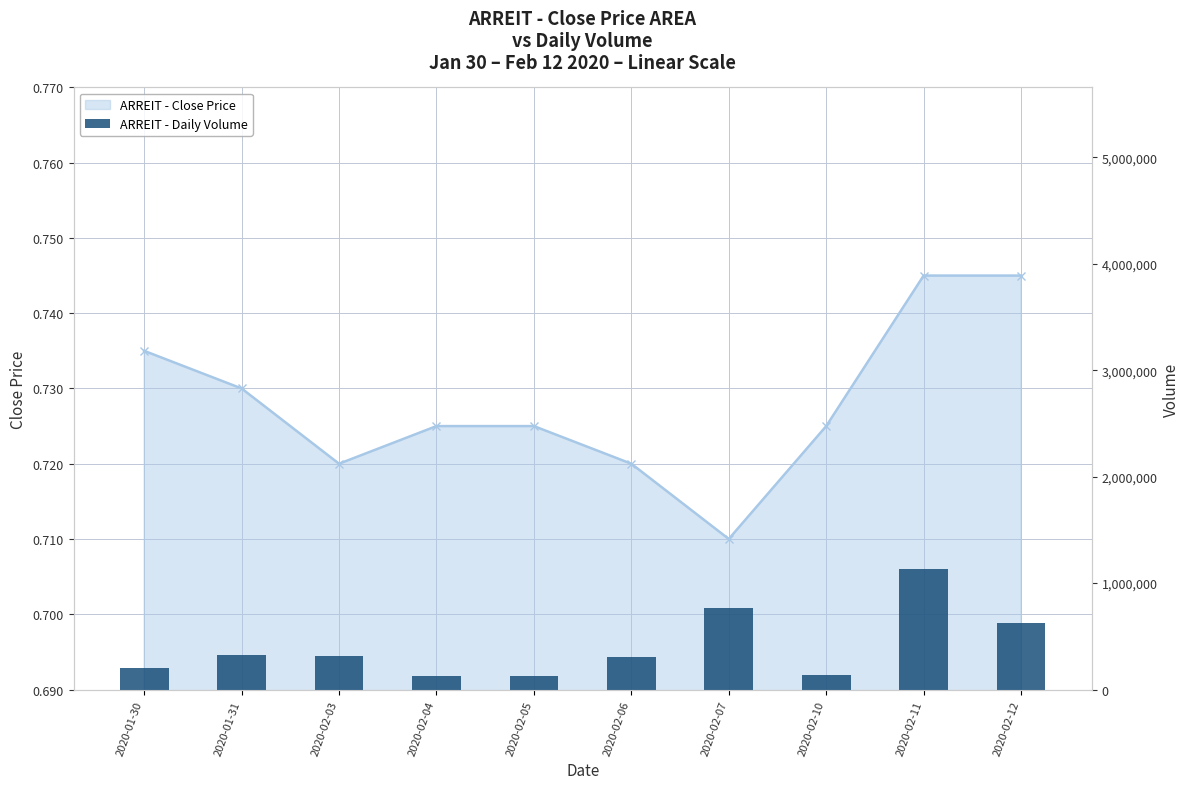

Count the number of categories in the chart.

10